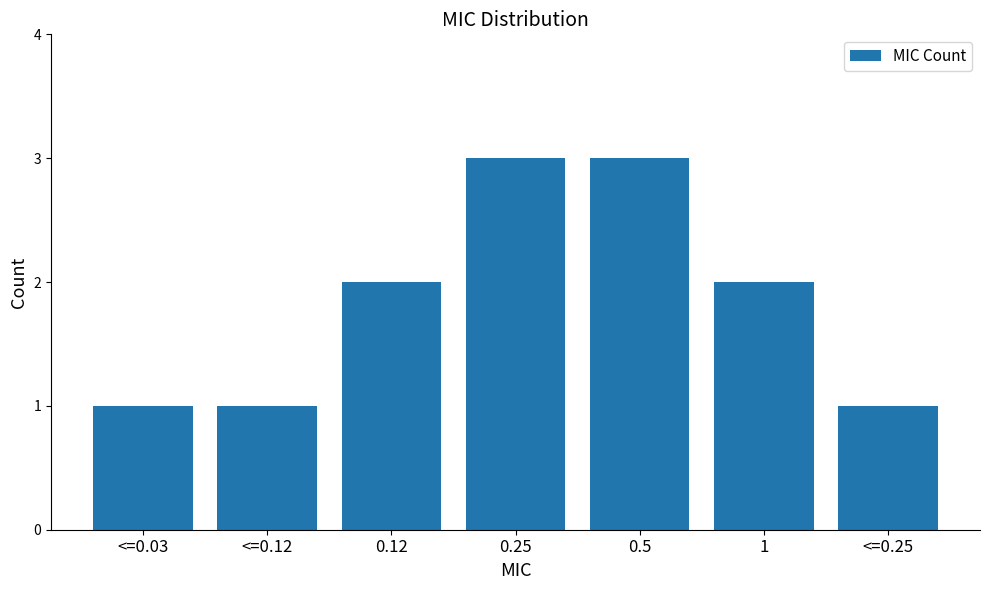

What is the difference between the values at <=0.25 and 1?

1